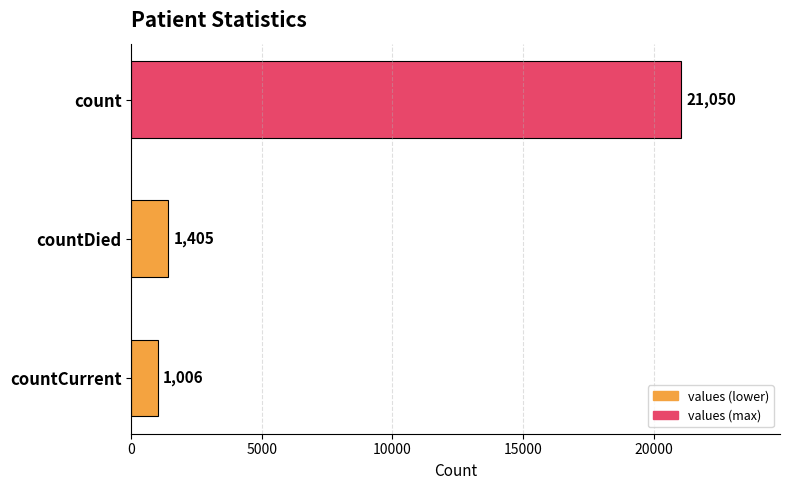

Where is the data nearest to the value 11028?

countDied